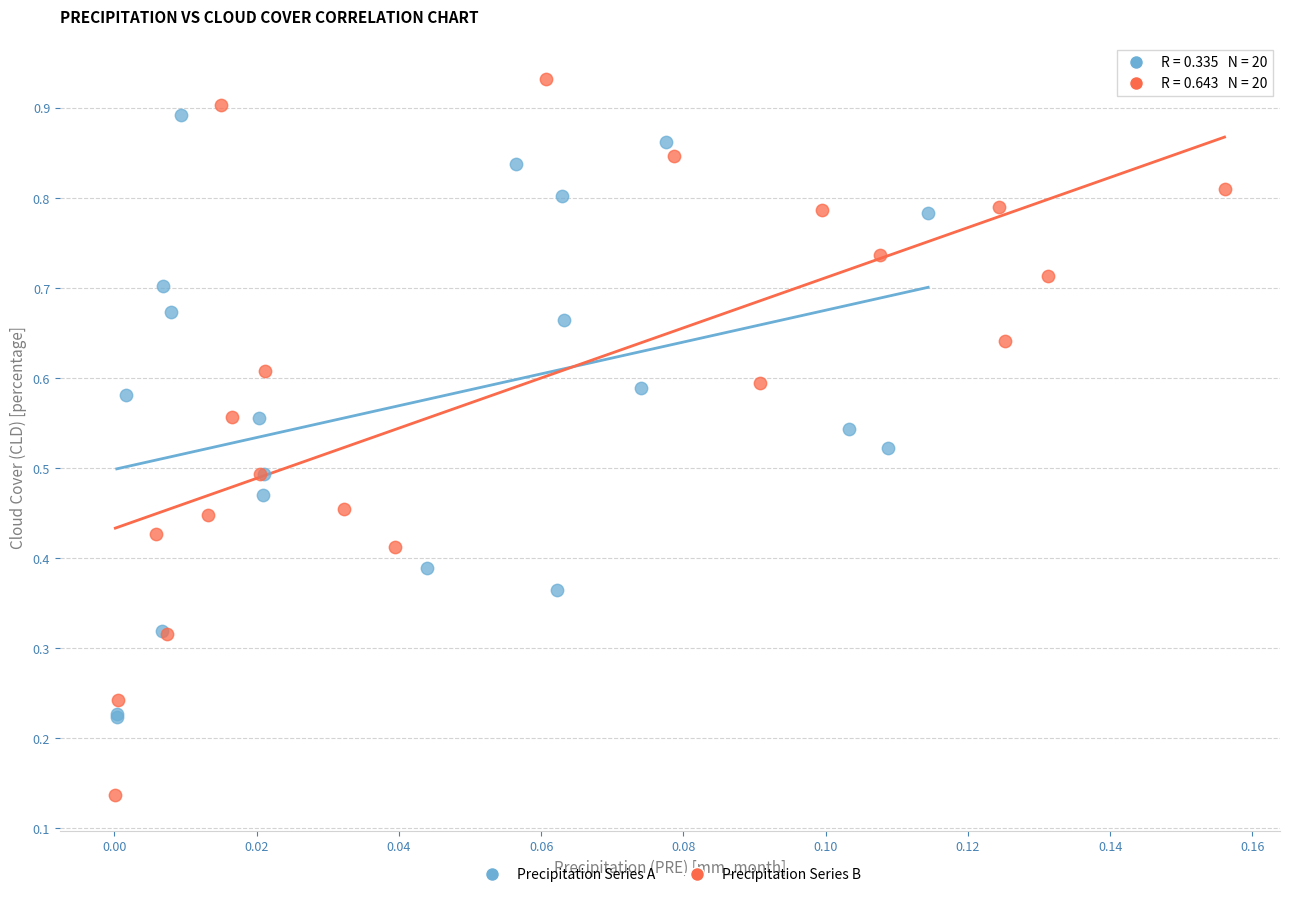

Which series reaches the maximum Y coordinate?

Precipitation Series B